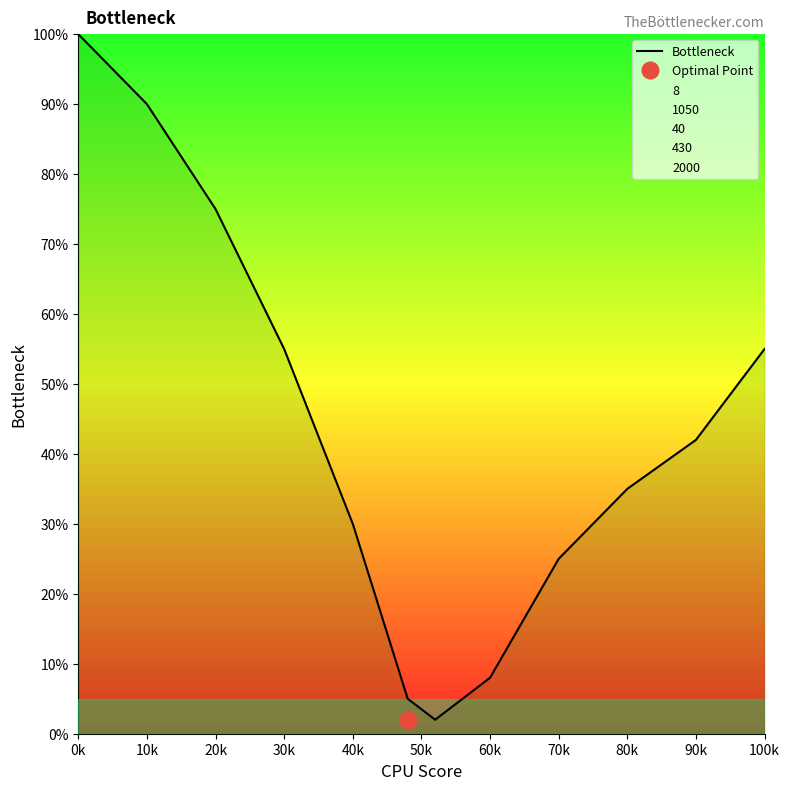

At which label does Bottleneck reach its peak?

0k